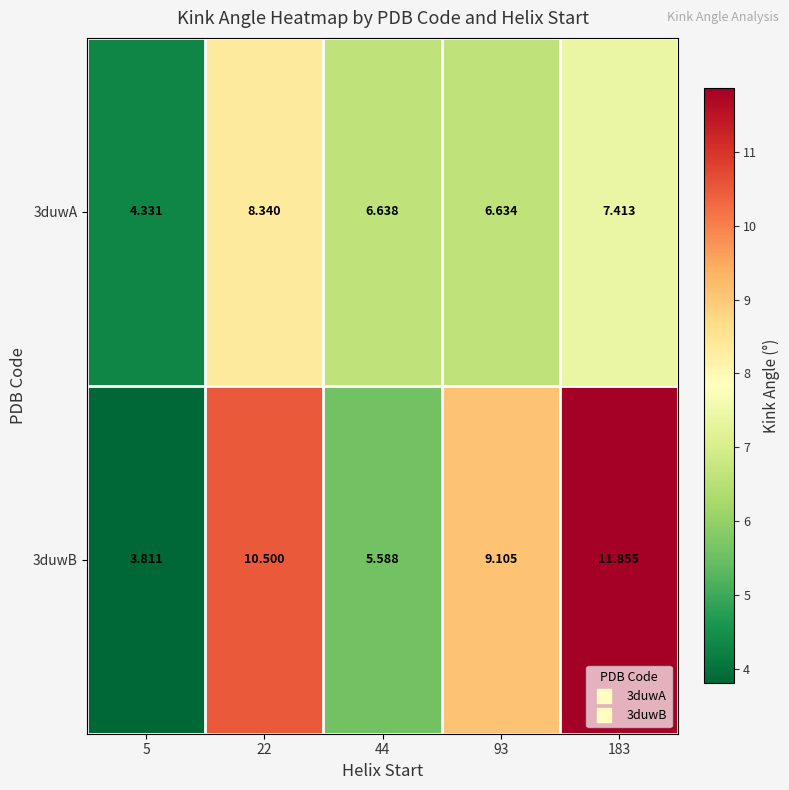

What is the total value across all series at 93?

15.7